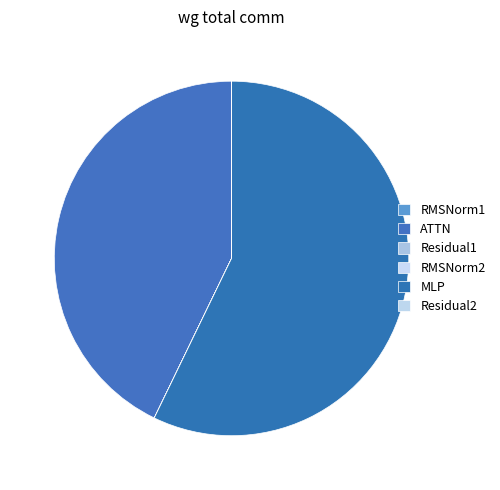

How many segments does this pie chart have?

6